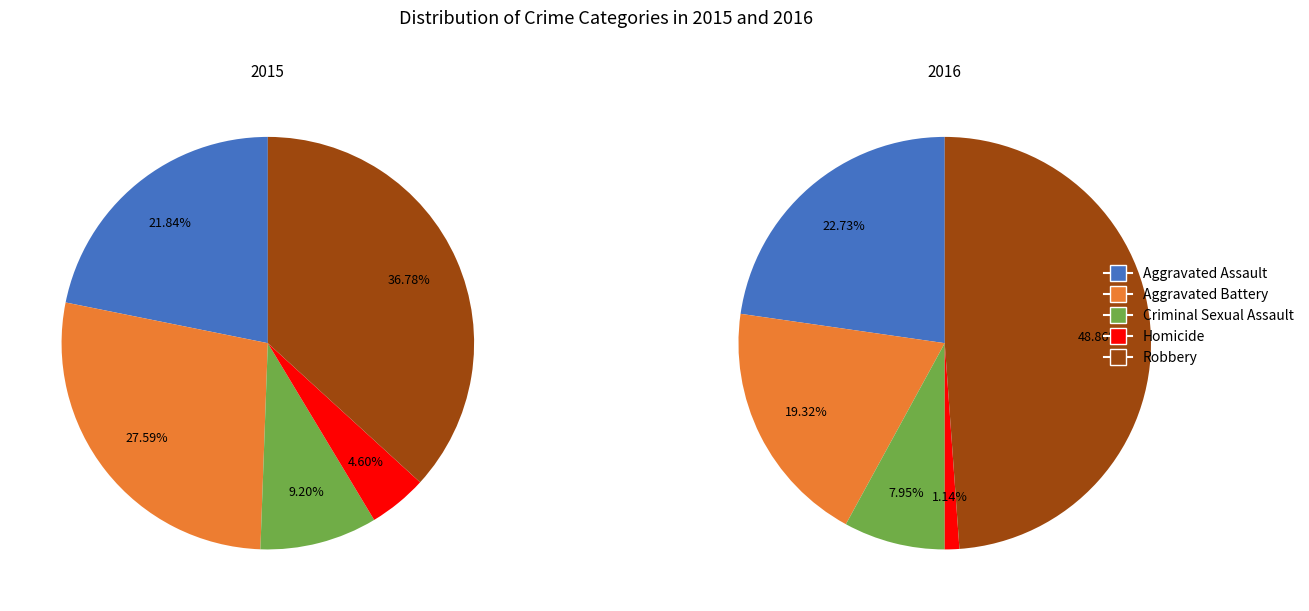

To the nearest percent, what is the difference between the largest and smallest slice percentages?

32%